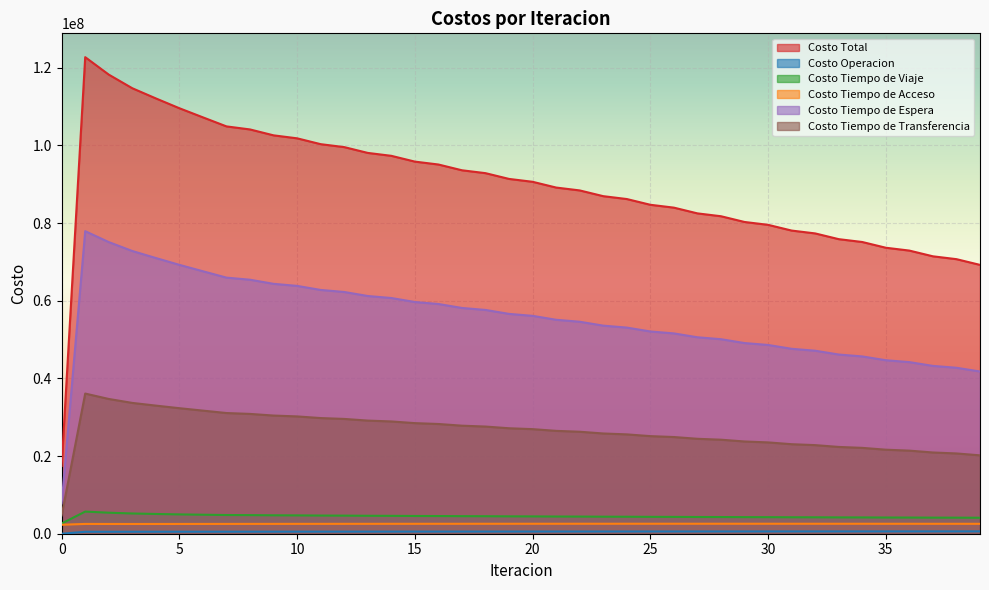

The Costo Tiempo de Acceso series shows 3729463.3 at 0. True or false?

False